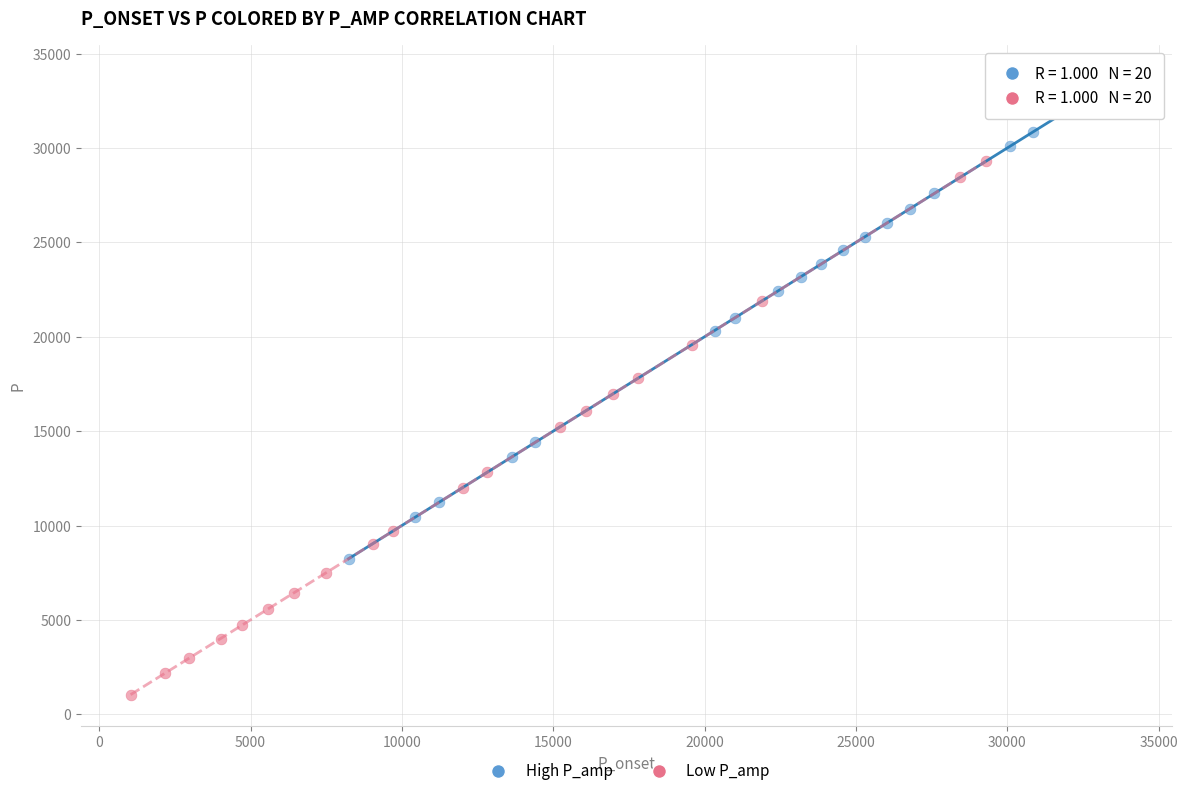

Which series reaches the maximum Y coordinate?

High P_amp